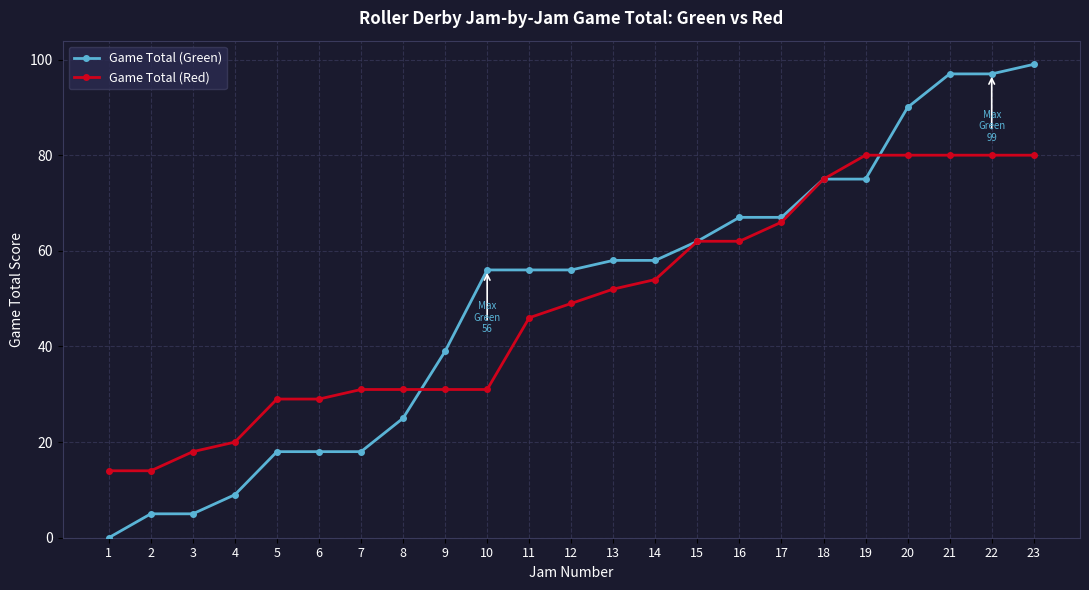

Is this an area chart (filled region under the line)?

No